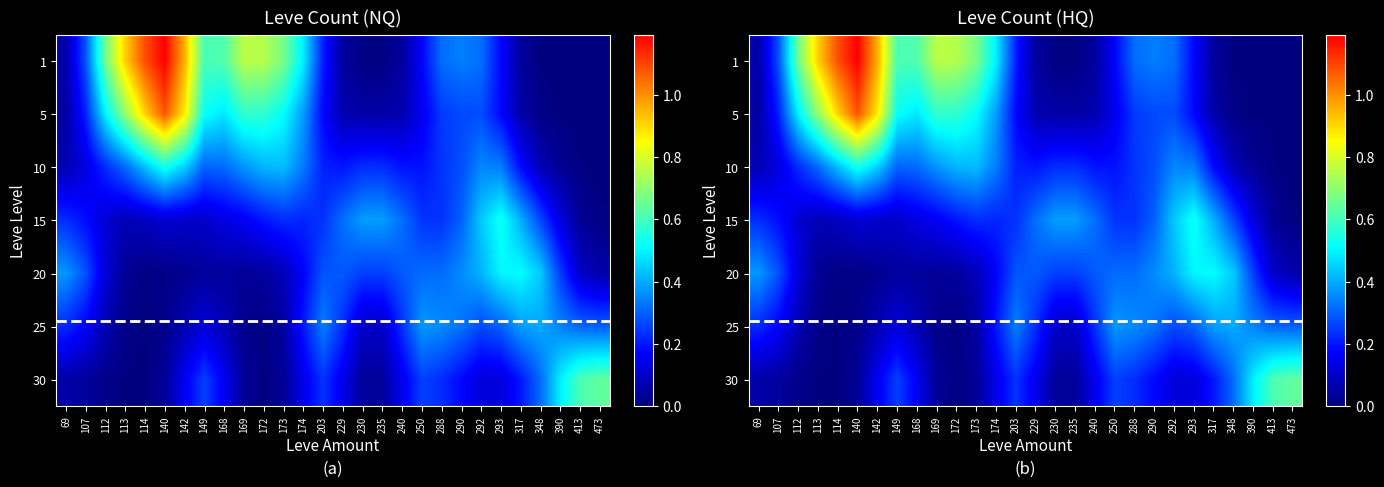

True or false: 30 has a value of 0.1 at 173.

False